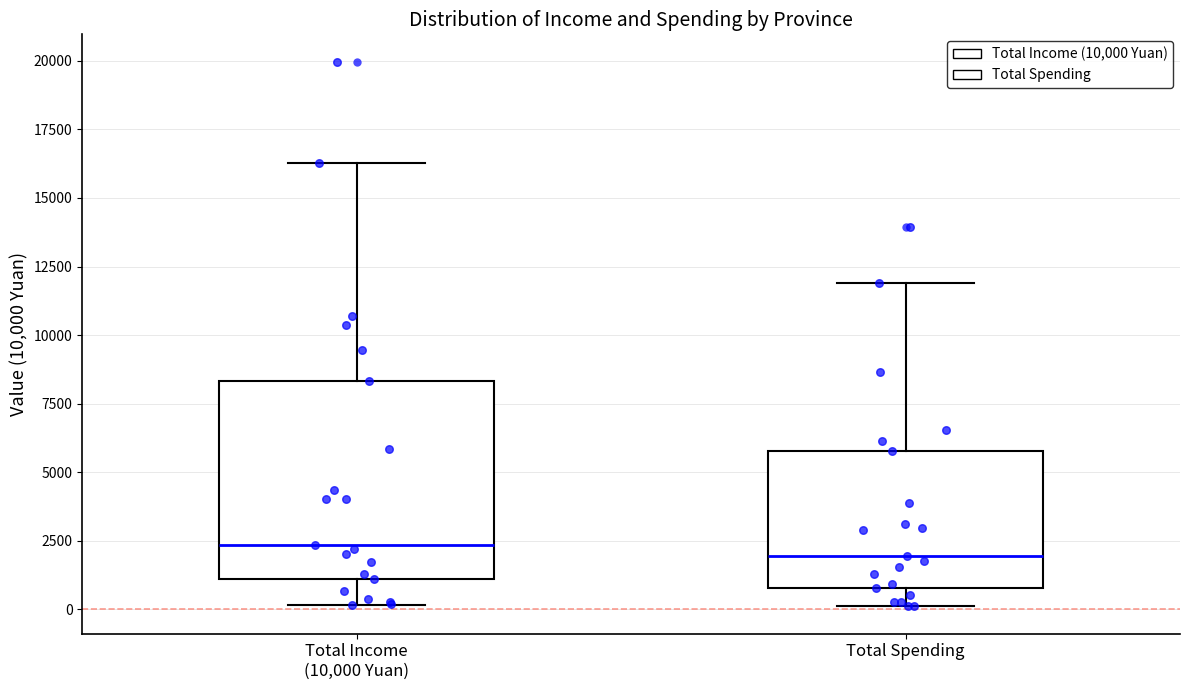

Which box is the tallest, from its lower edge to its upper edge?

Total Income (10,000 Yuan)